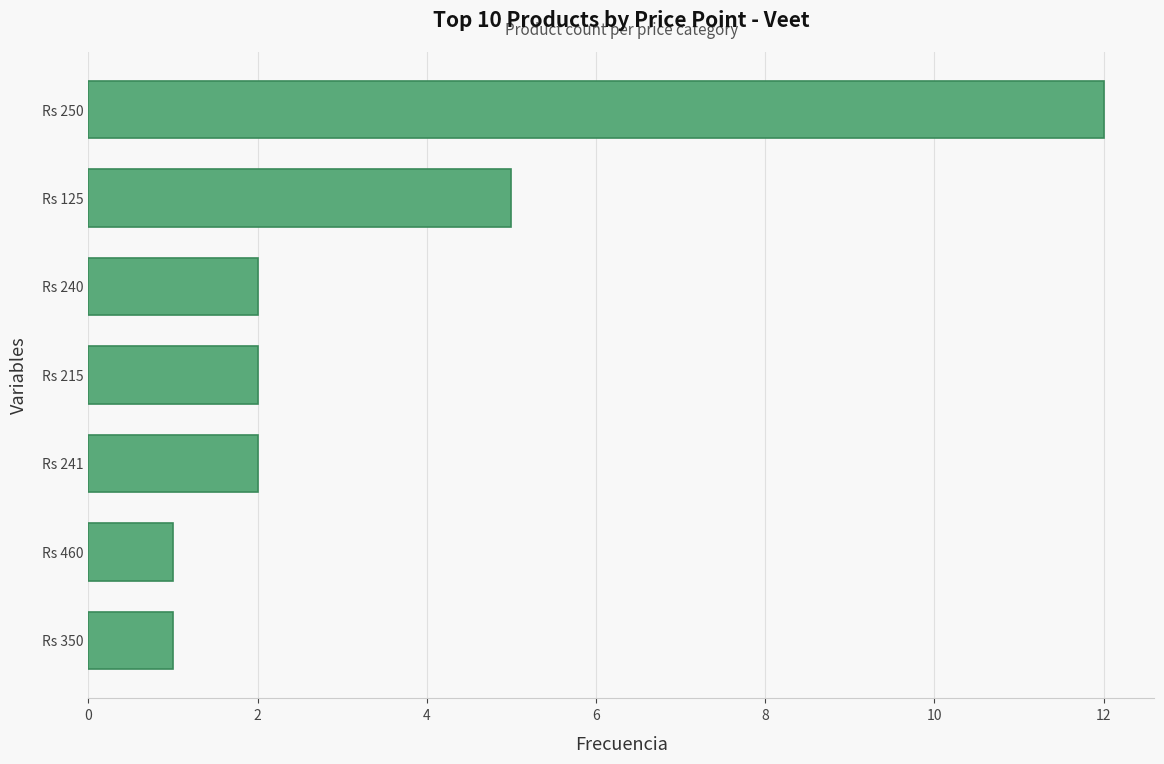

The value at Rs 250 is 5. True or false?

False